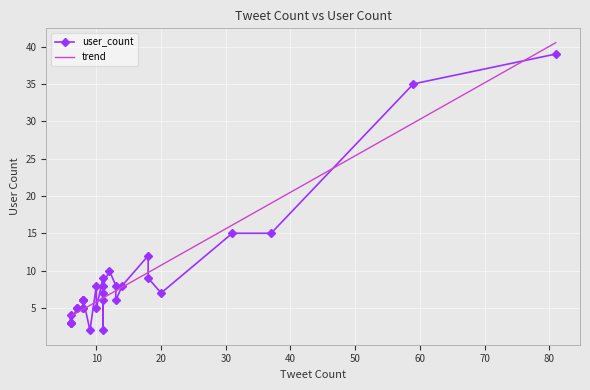

What is the value of the 29th point from the left?

3